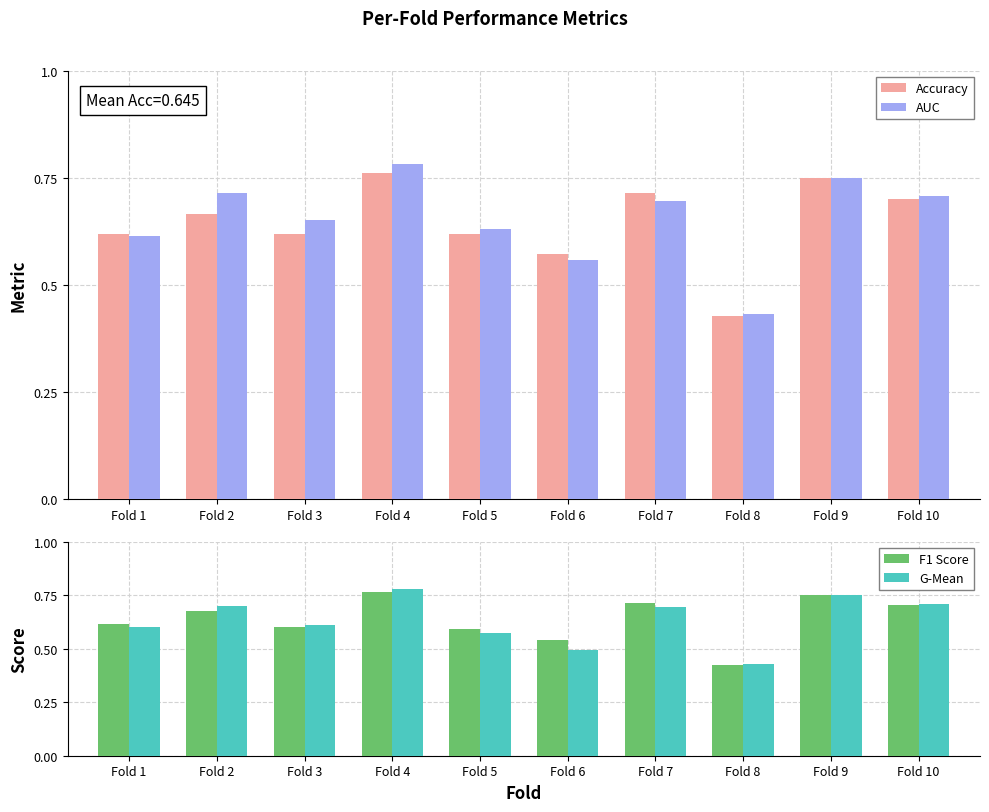

Where is F1 Score nearest to the value 0?

Fold 8